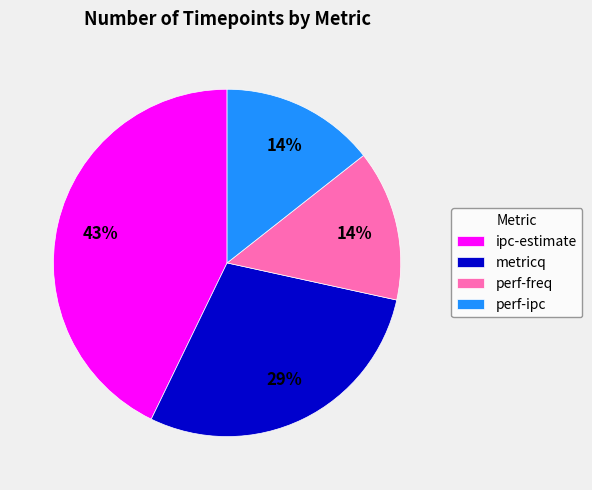

True or false: metricq accounts for 29% of the total.

True